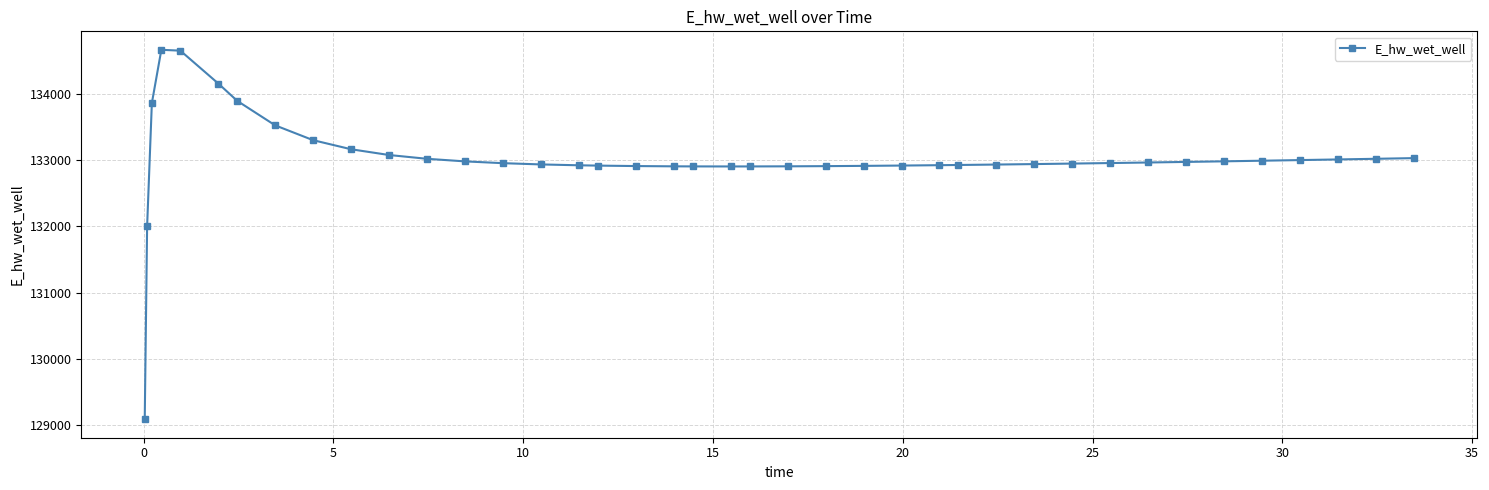

What is the sum of all values?

5320935.6